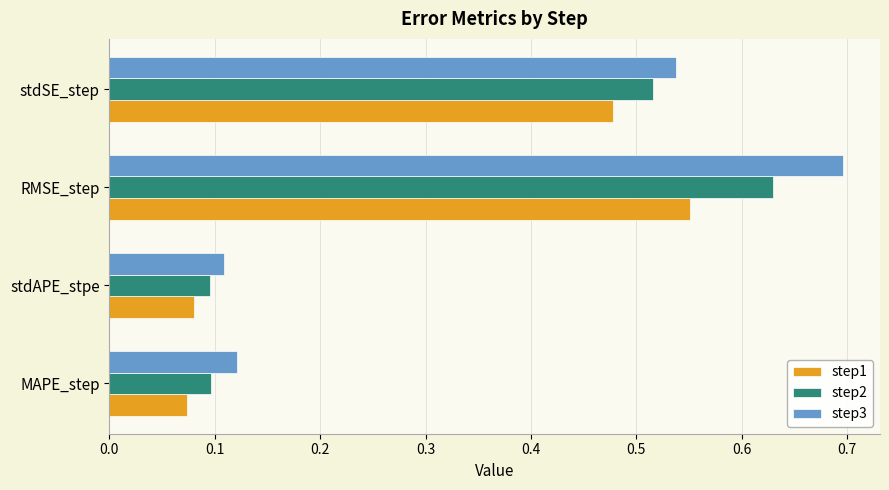

How many distinct data groups are displayed?

3